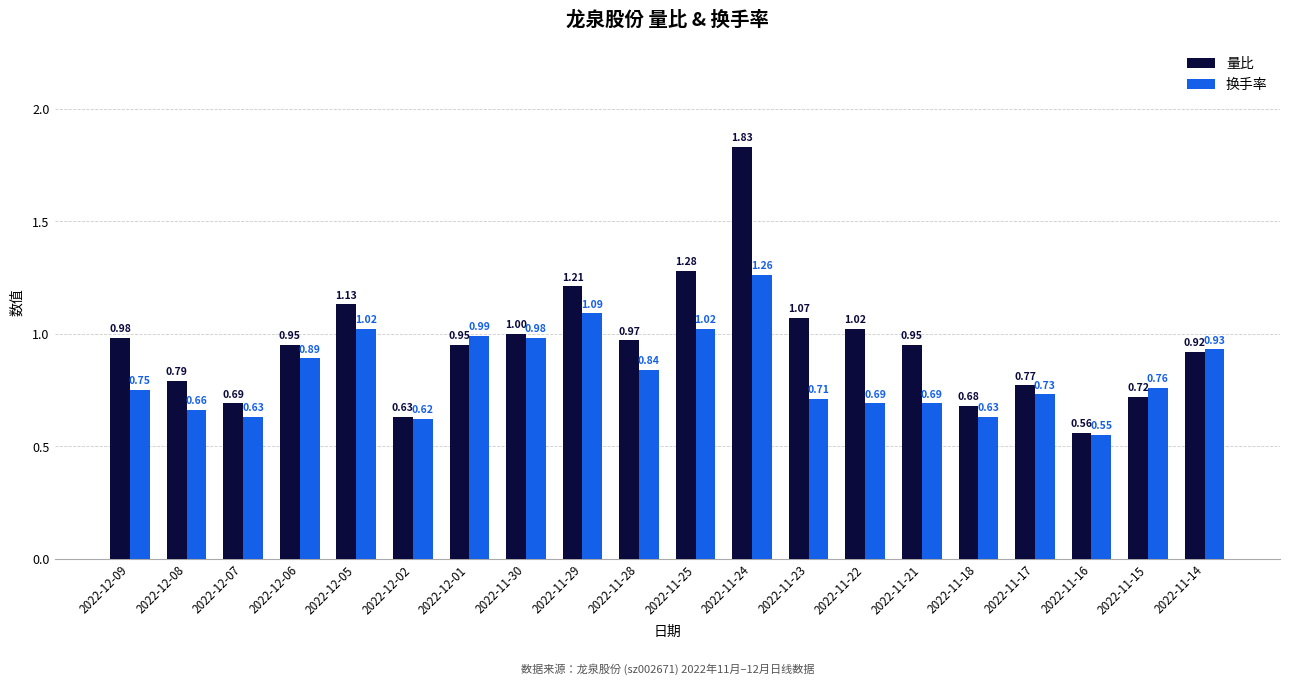

At which label does 换手率 reach its peak?

2022-11-24